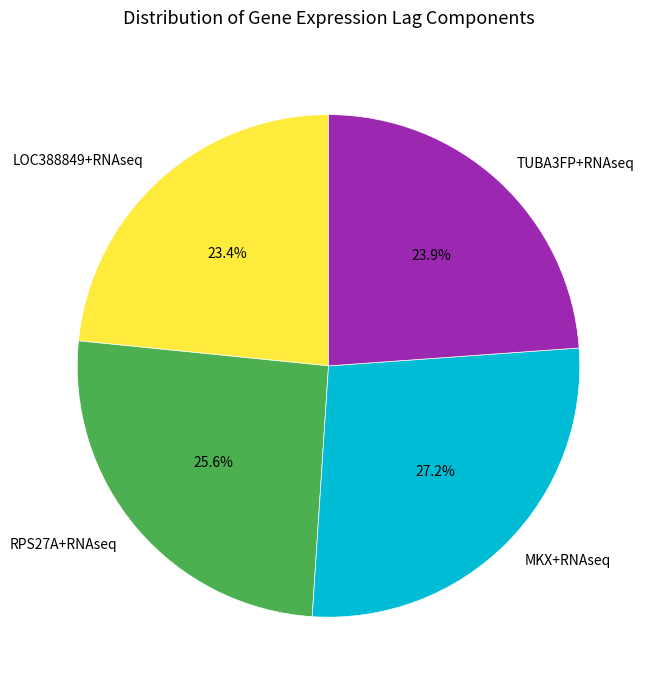

Which category has the biggest portion of the pie?

MKX+RNAseq